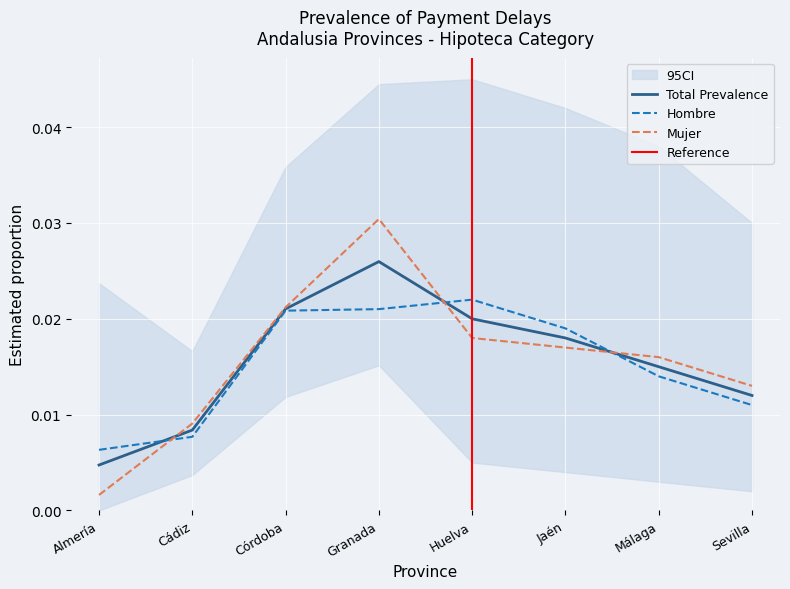

Which series changed the most between Granada and Sevilla?

Mujer Estimación